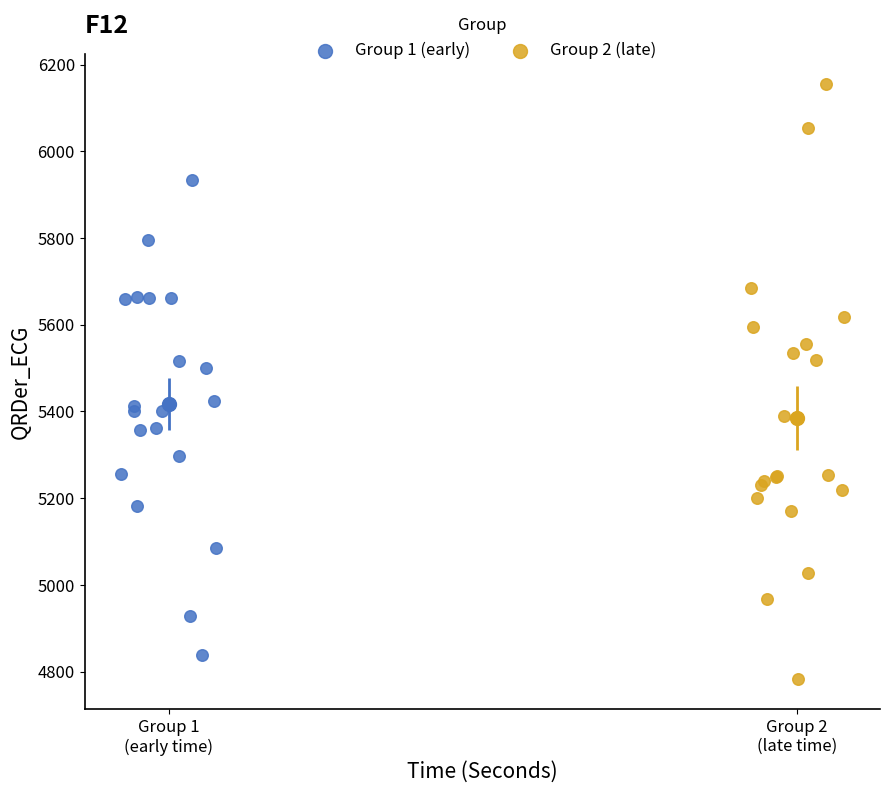

Which series has the largest Y range (max minus min)?

Group 2 (late)